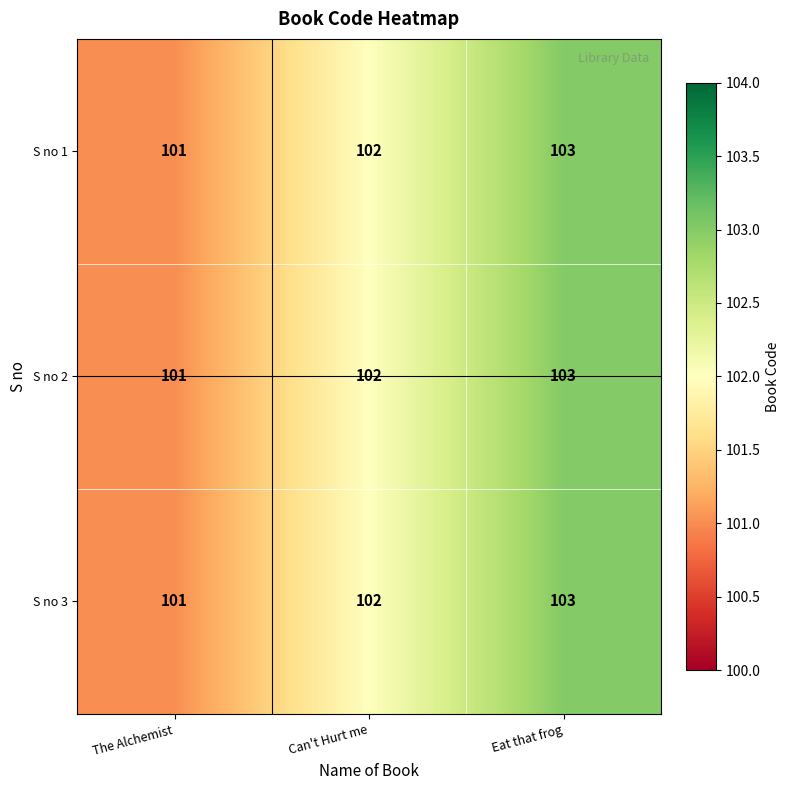

Rank the categories by S no 2 value from highest to lowest.

Eat that frog, Can't Hurt me, The Alchemist